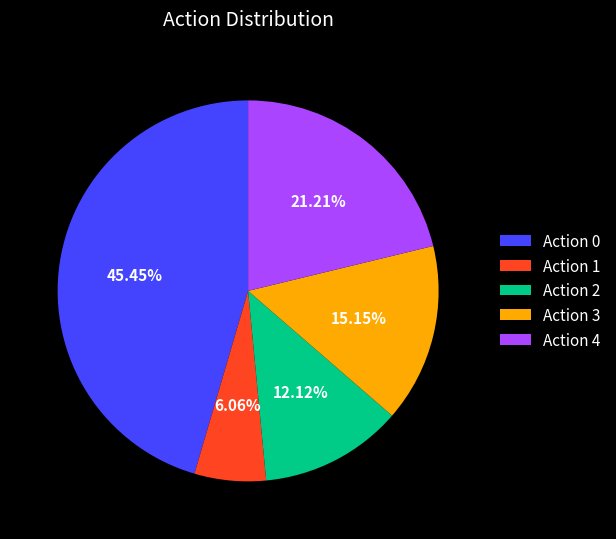

Which category has the smallest portion of the pie?

Action 1